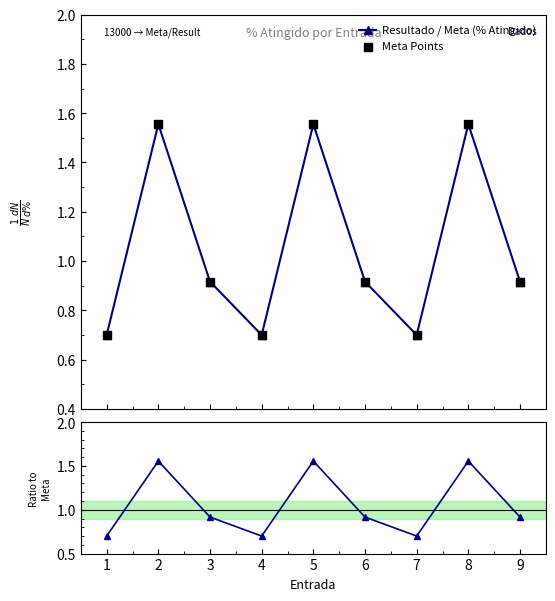

What is the value of the Resultado / Meta (% Atingido) point at the 7th from the left?

0.7